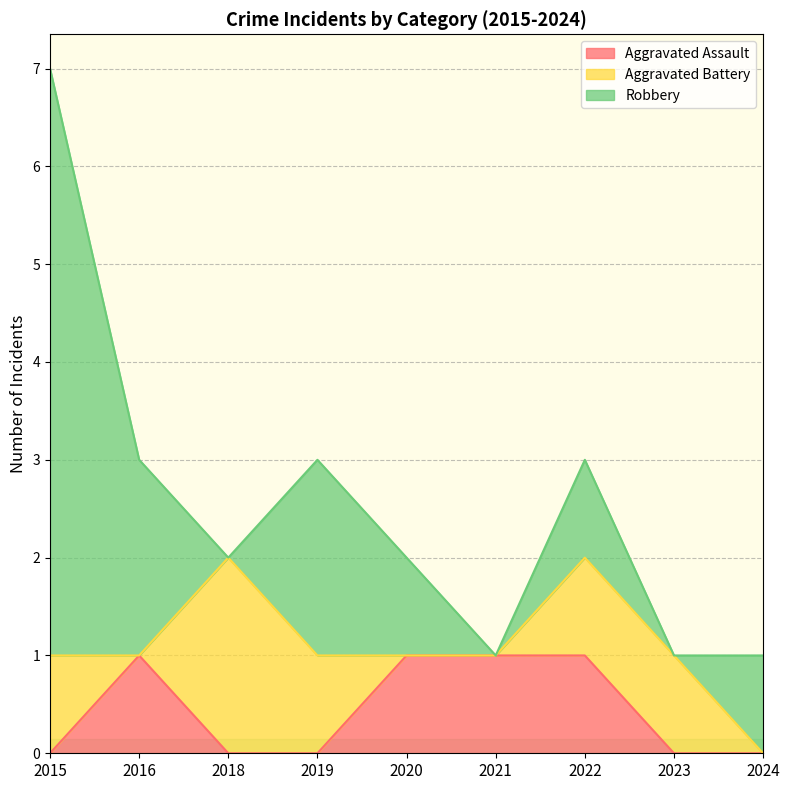

True or false: Aggravated Battery has a value of 0 at 2020.

True